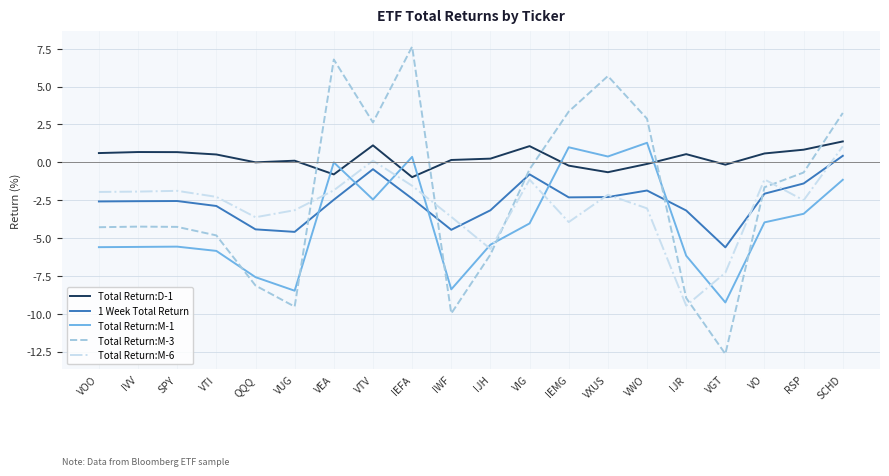

Which series has the largest total across all categories?

Total Return:D-1